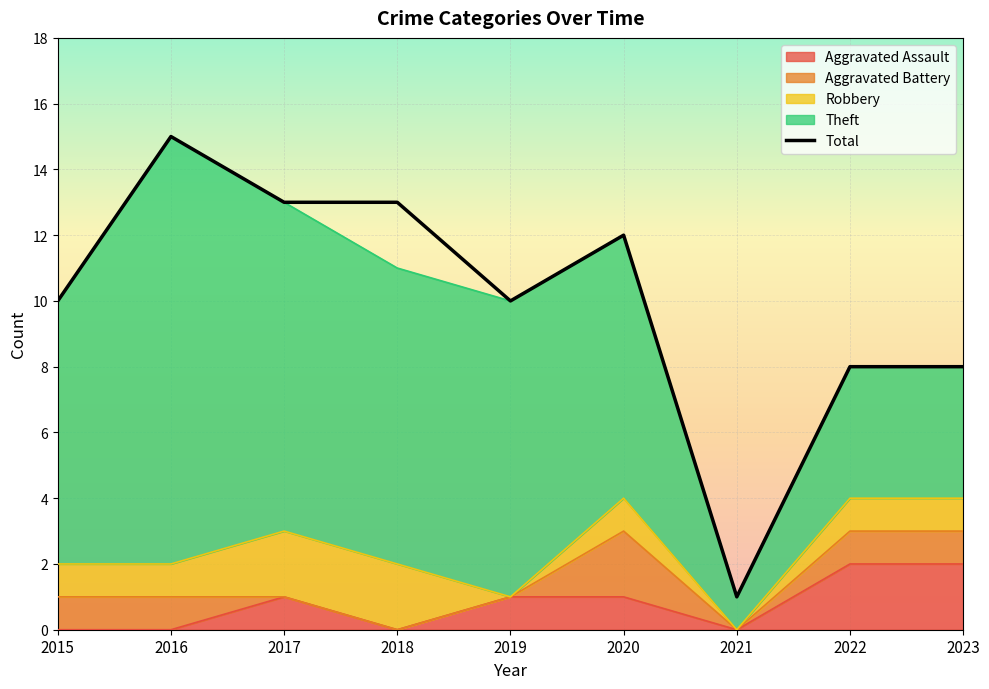

Rank the categories by value from highest to lowest.

2016, 2017, 2018, 2020, 2015, 2019, 2022, 2023, 2021